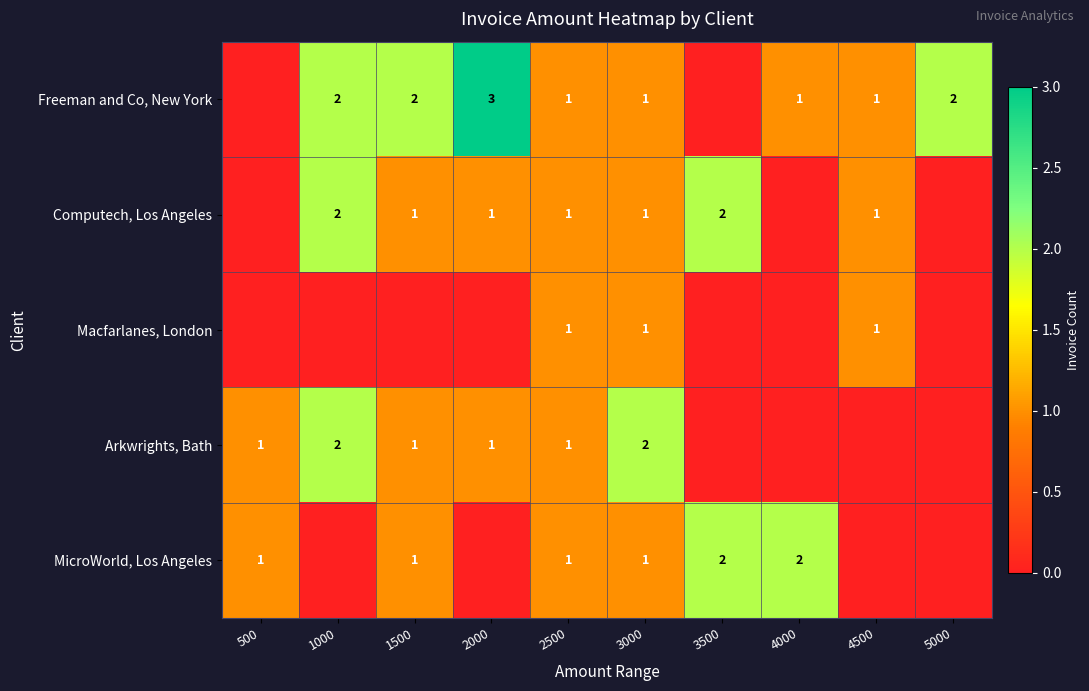

The value of MicroWorld, Los Angeles at 3500 is 2. True or false?

True